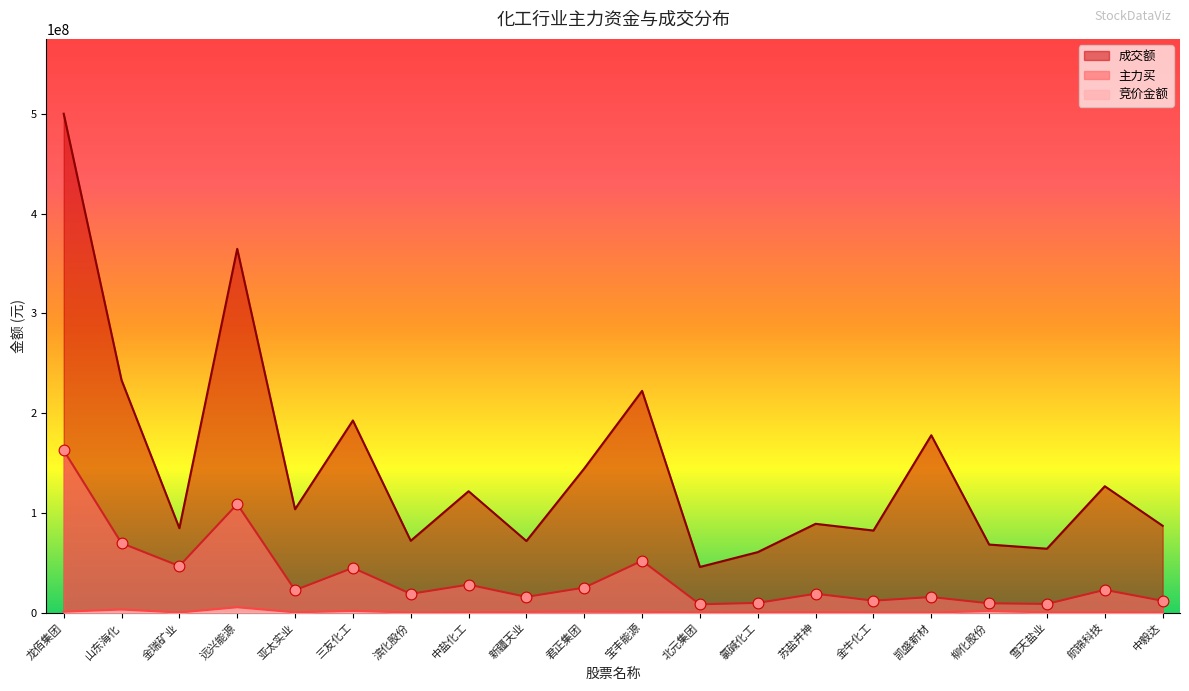

Which series has the largest total across all categories?

成交额